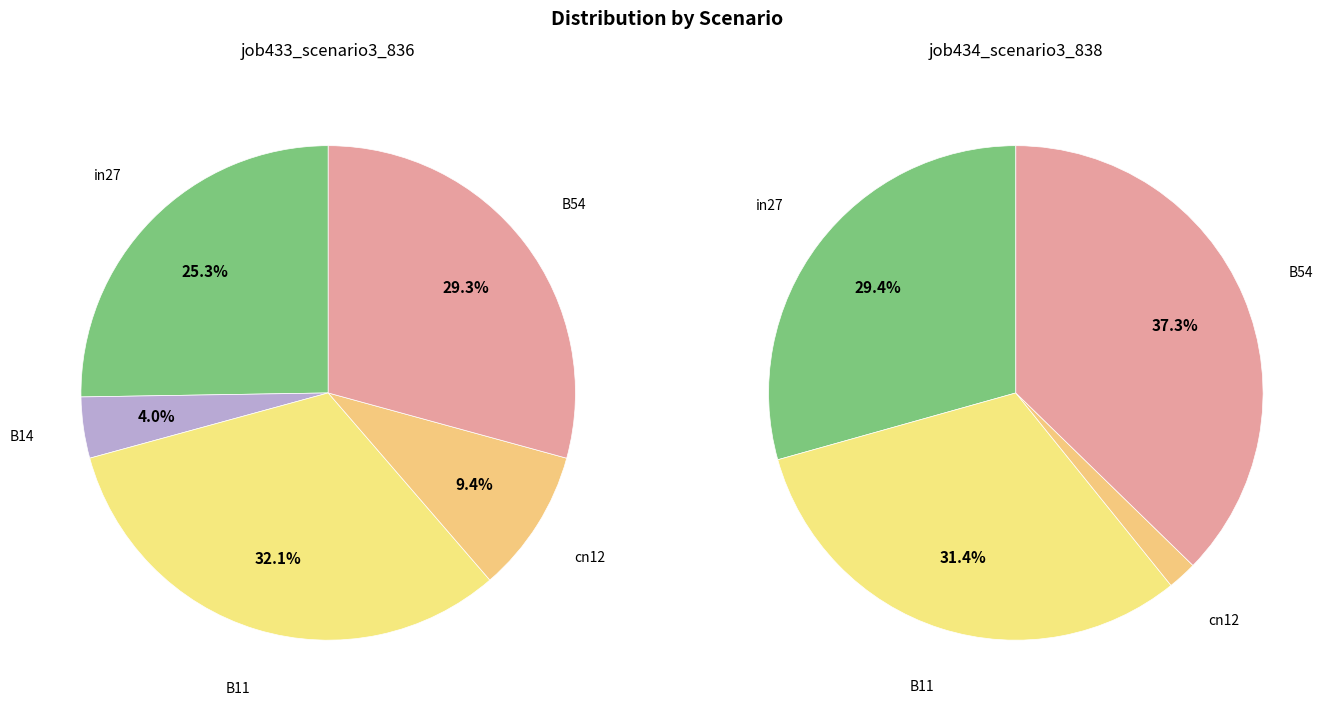

Which category has the smallest portion of the pie?

B14